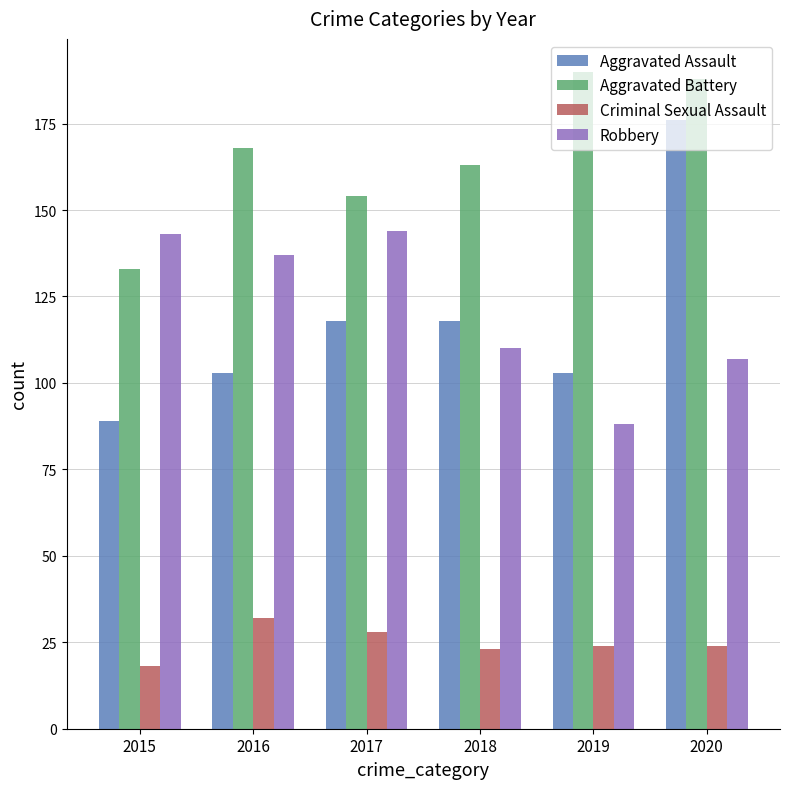

How many bars are there in total?

24